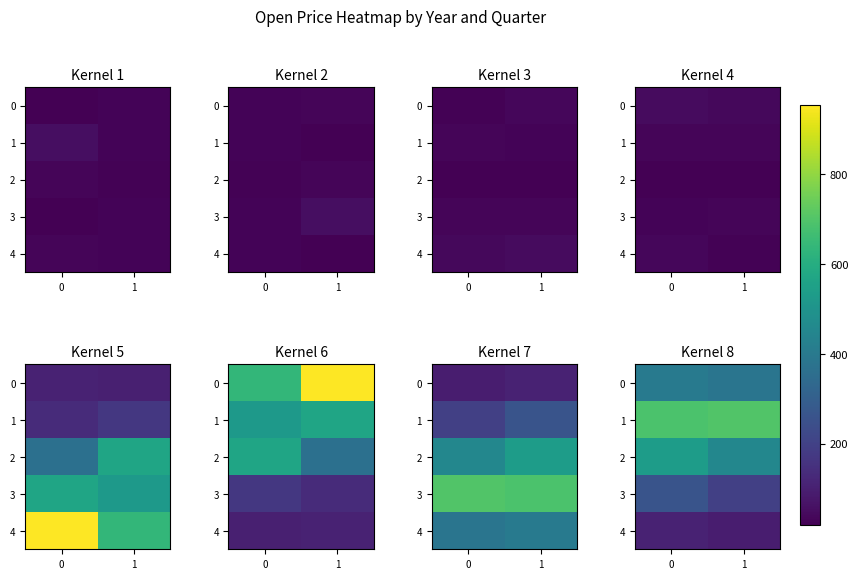

What is the smallest value displayed?

93.0